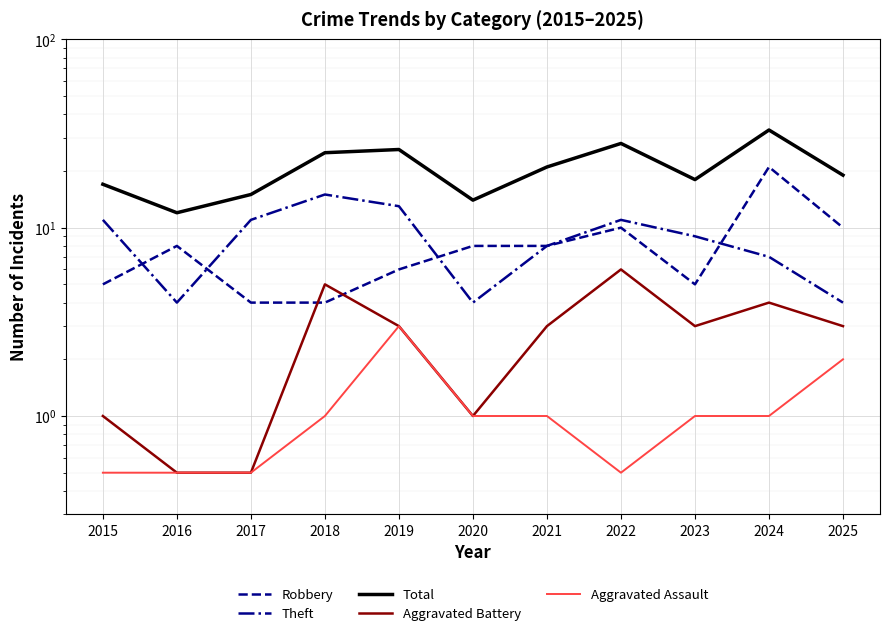

Reading left to right, what are all the values shown in this chart?

Robbery: 5.0	8.0	4.0	4.0	6.0	8.0	8.0	10.0	5.0	21.0	10.0
Theft: 11.0	4.0	11.0	15.0	13.0	4.0	8.0	11.0	9.0	7.0	4.0
Total: 17.0	12.0	15.0	25.0	26.0	14.0	21.0	28.0	18.0	33.0	19.0
Aggravated Battery: 1.0	0.5	0.5	5.0	3.0	1.0	3.0	6.0	3.0	4.0	3.0
Aggravated Assault: 0.5	0.5	0.5	1.0	3.0	1.0	1.0	0.5	1.0	1.0	2.0